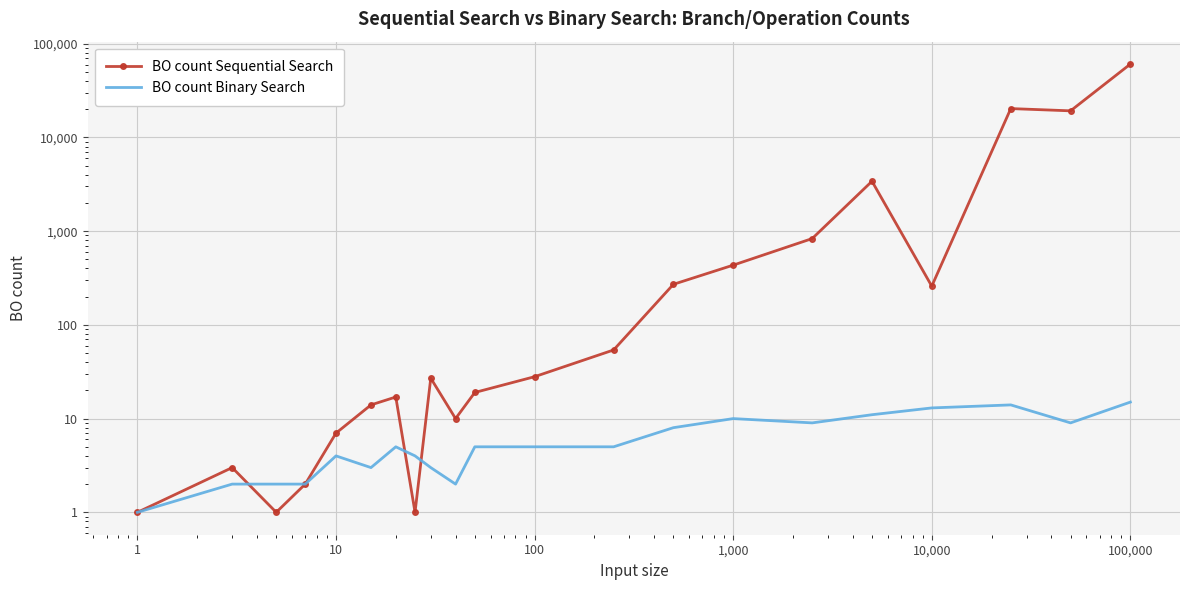

Is the value of BO count Sequential Search at 1 greater than the value of BO count Binary Search at 0?

No